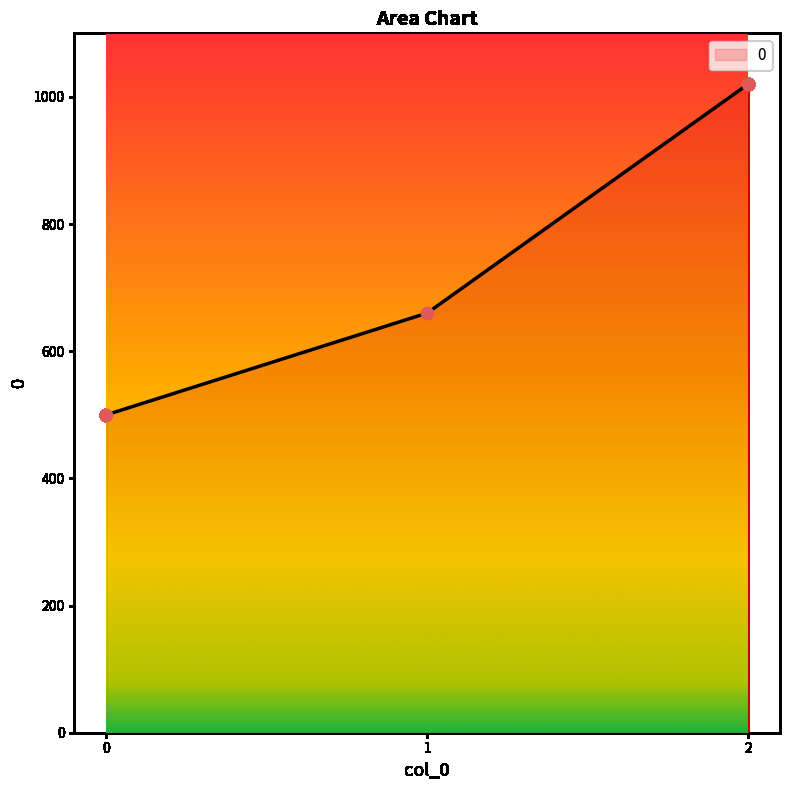

What is the change in value from 1 to 2?

+360